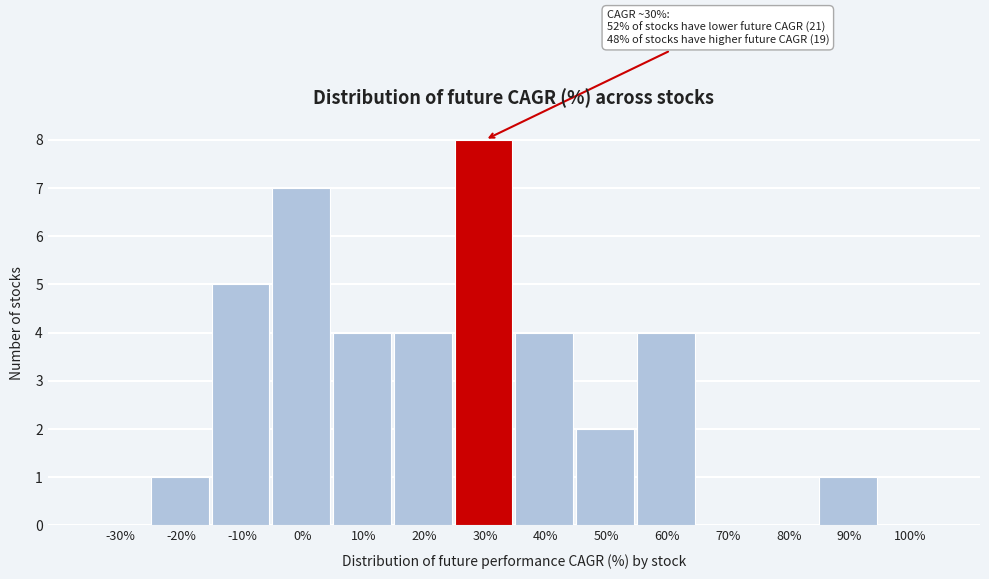

Reading left to right, what are all the values shown in this chart?

-30%=0	-20%=1	-10%=5	0%=7	10%=4	20%=4	30%=8	40%=4	50%=2	60%=4	70%=0	80%=0	90%=1	100%=0